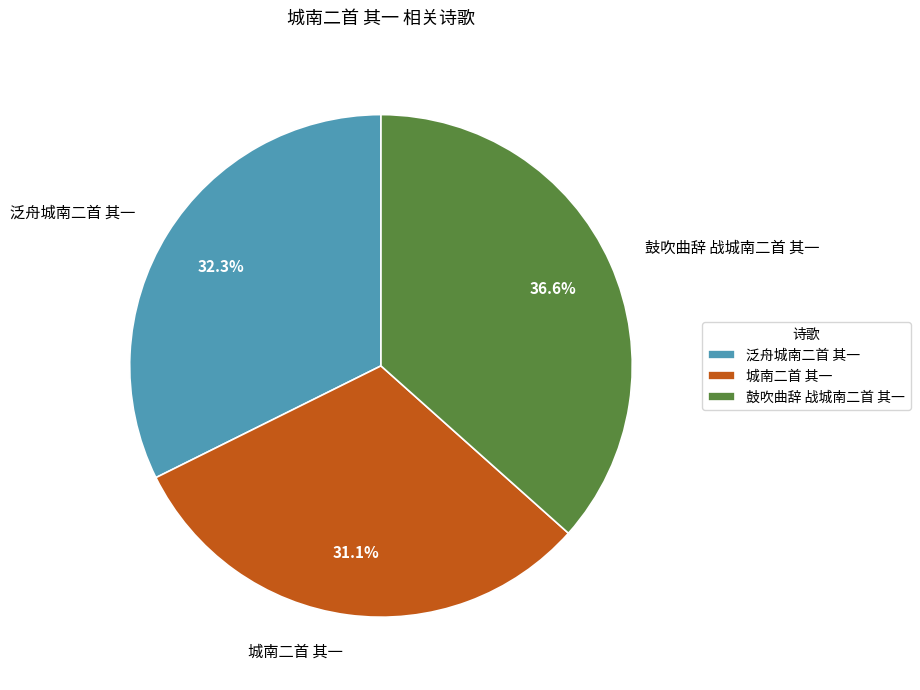

Is it true that 城南二首 其一 is 31% of the pie?

True